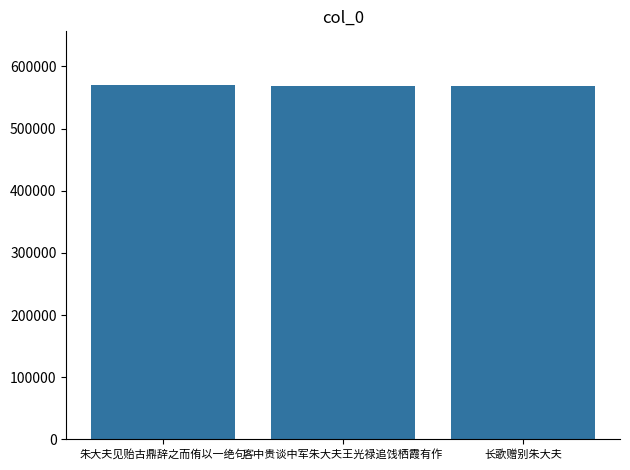

What is the sum of the values at 长歌赠别朱大夫 and 朱大夫见贻古鼎辞之而侑以一绝句?

1140060